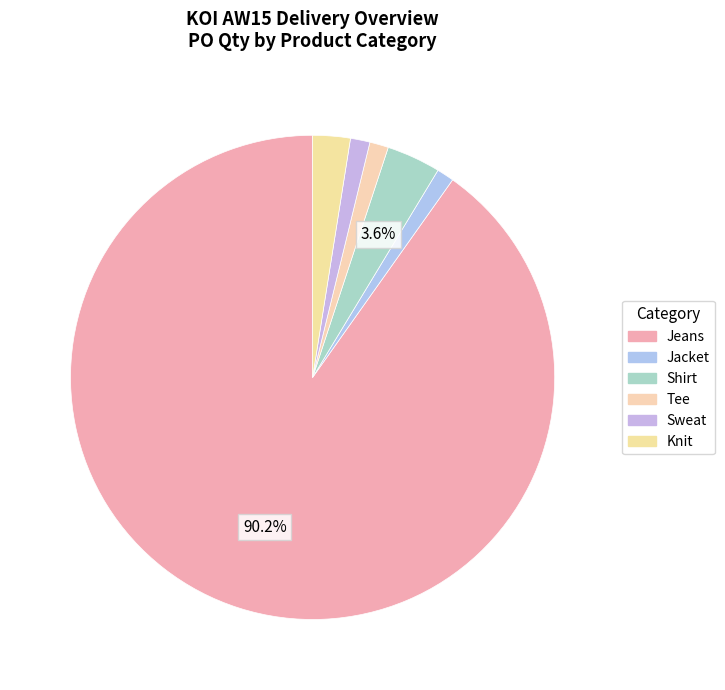

Which slice is the smallest?

tee